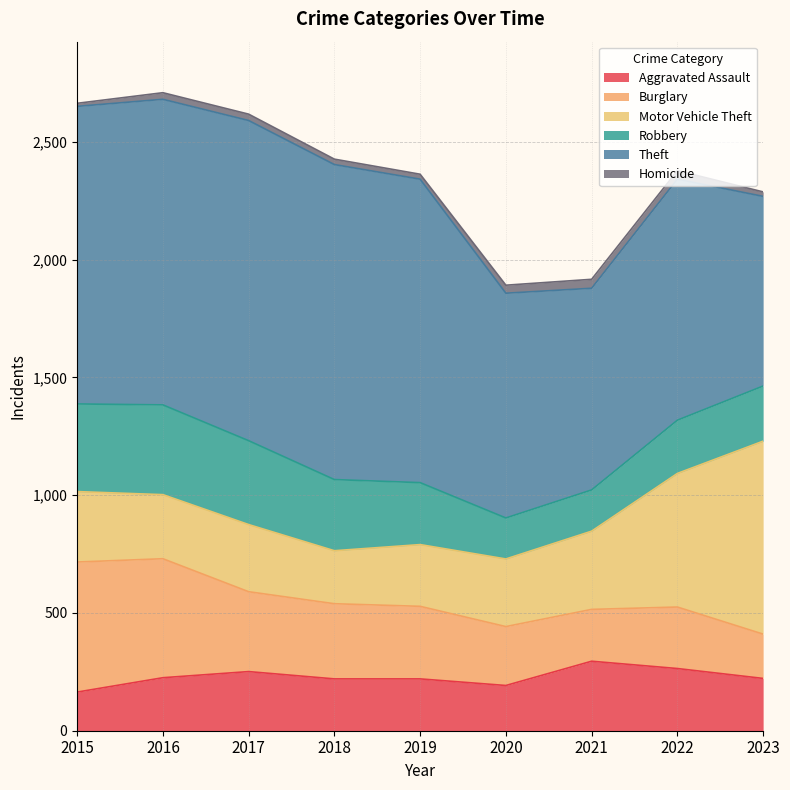

How many intersections are there between Burglary and Motor Vehicle Theft?

1